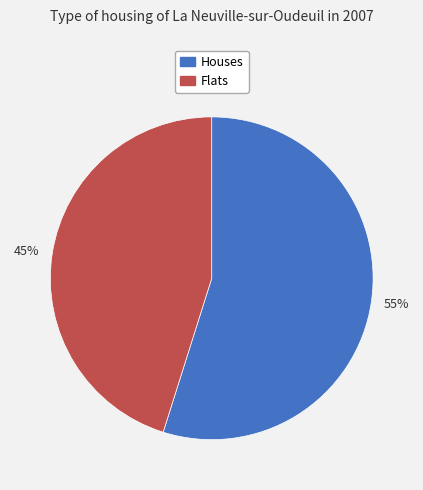

To the nearest percent, what percentage of the pie is 55%?

55%